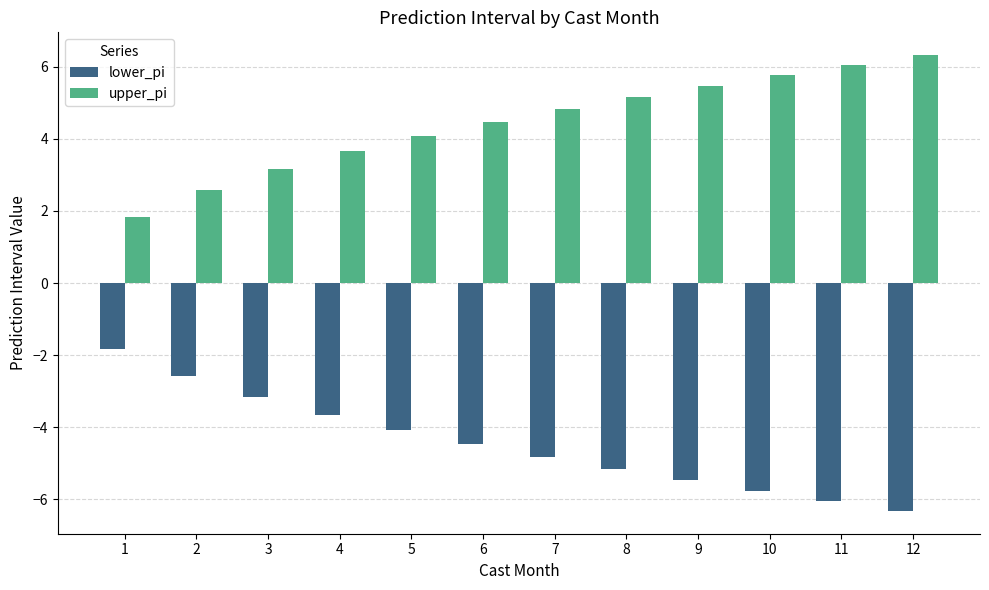

Is it true that upper_pi equals 4.8 at 7?

True